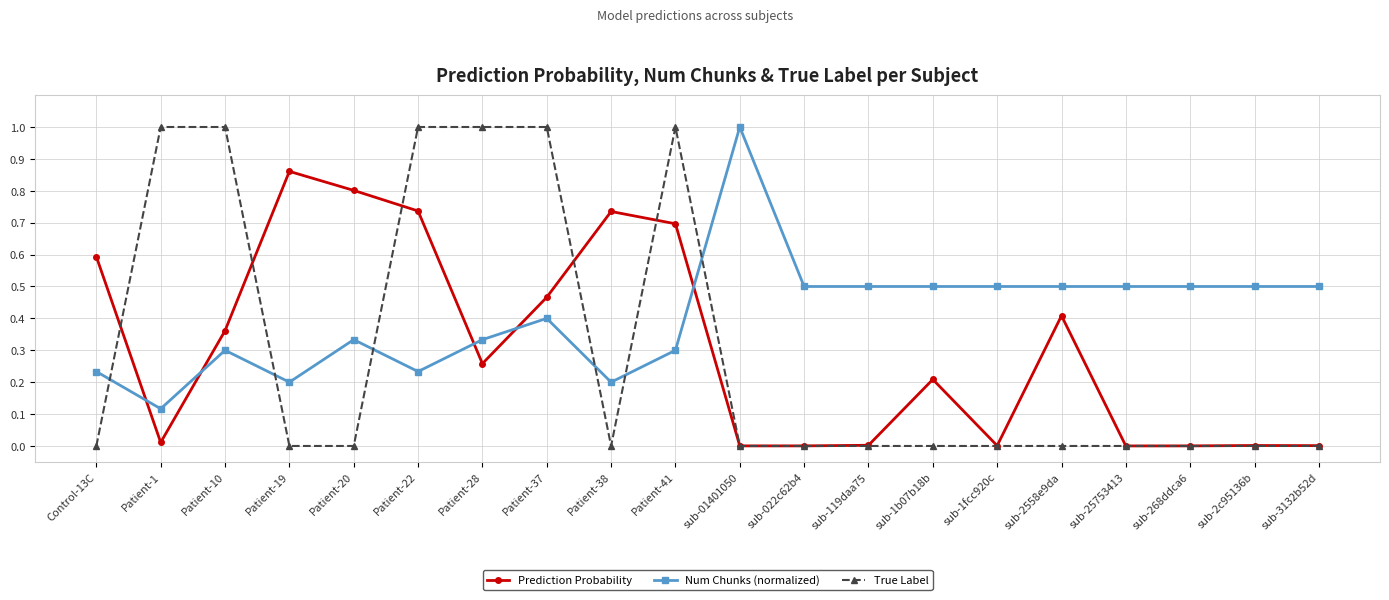

True or false: Prediction Probability has more than 0 interior local peaks.

True